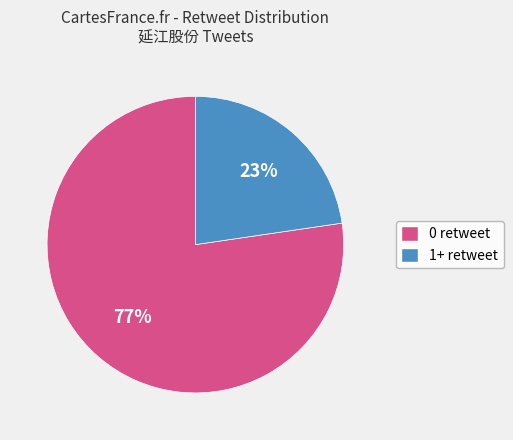

Is there any slice that represents more than half of the pie?

Yes